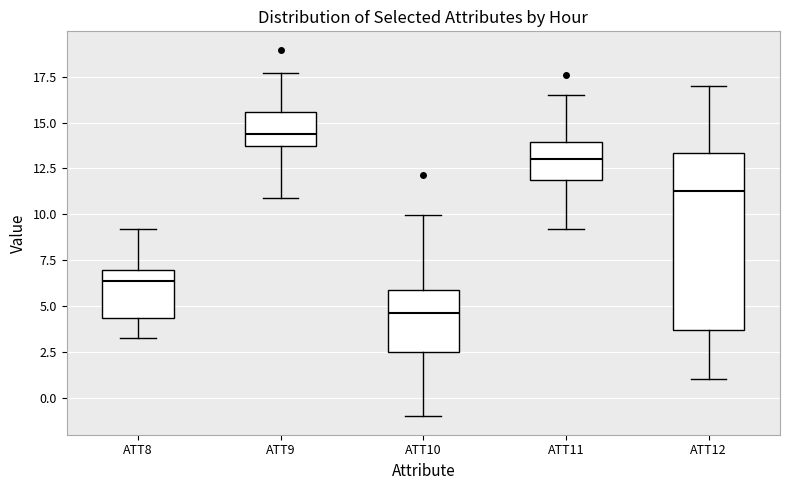

Reading left to right, transcribe this box plot: for each box, give where its median line is, the range the box spans, and where its two whiskers end, as read against the y-axis. The values are not printed on the chart, so give them approximately, as read against the axis.

ATT8: median 6.5, box 4.5 to 7.0, whiskers 3.0 to 9.0
ATT9: median 14.5, box 13.5 to 15.5, whiskers 11.0 to 17.5
ATT10: median 4.5, box 2.5 to 6.0, whiskers -1.0 to 10.0
ATT11: median 13.0, box 12.0 to 14.0, whiskers 9.0 to 16.5
ATT12: median 11.5, box 3.5 to 13.5, whiskers 1.0 to 17.0